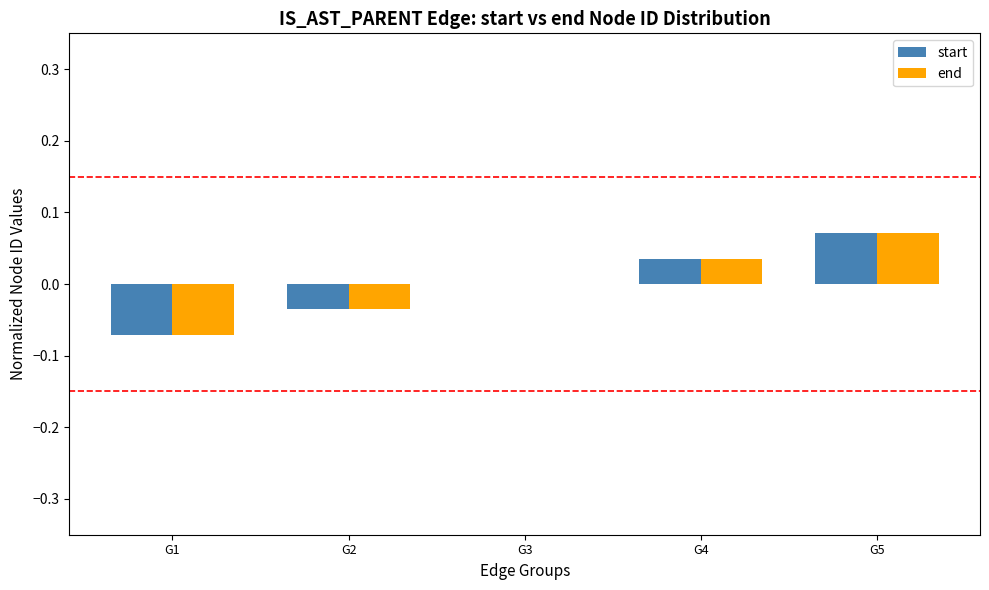

Which category has the highest value in the end series?

G5